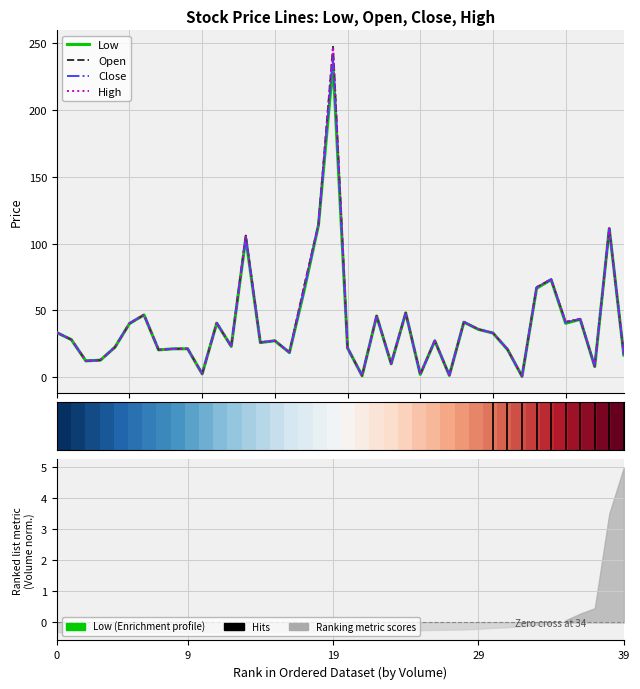

How many values in the Close series are below 27?

19